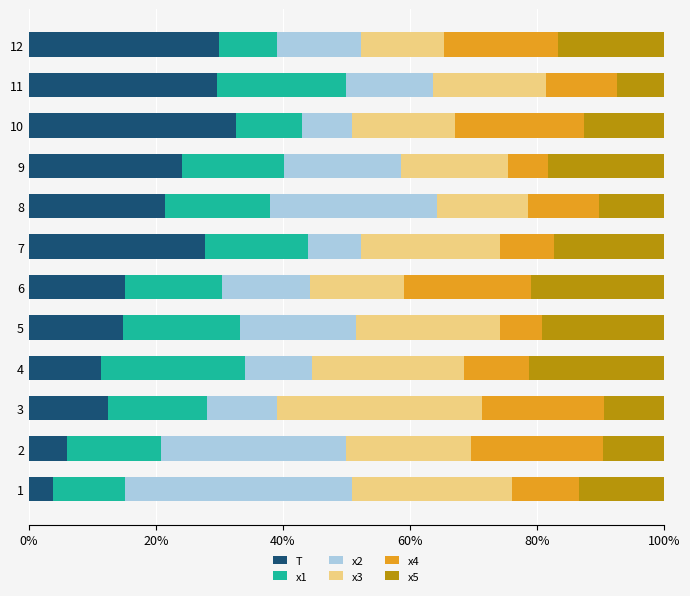

The T series shows 51.4 at 10. True or false?

False